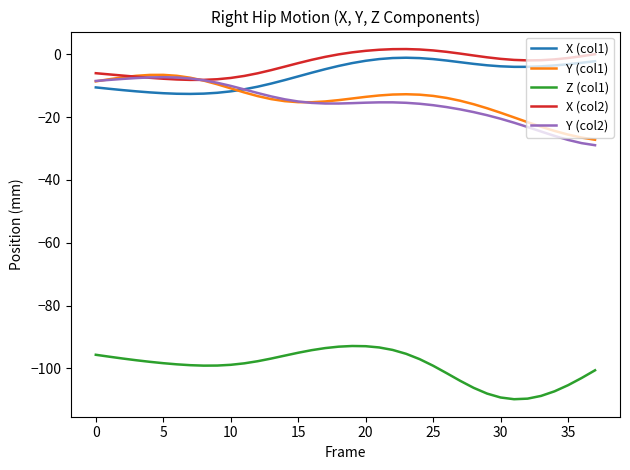

What is the maximum value for Y (col2)?

-7.3